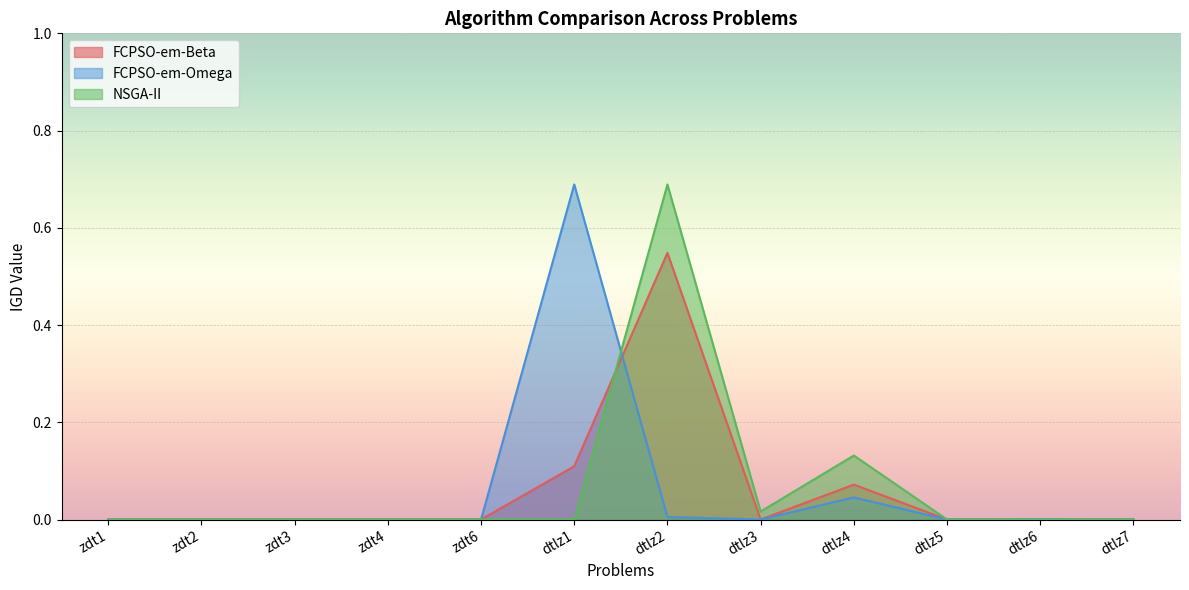

Between zdt6 and dtlz4, which series saw the biggest shift?

NSGA-II